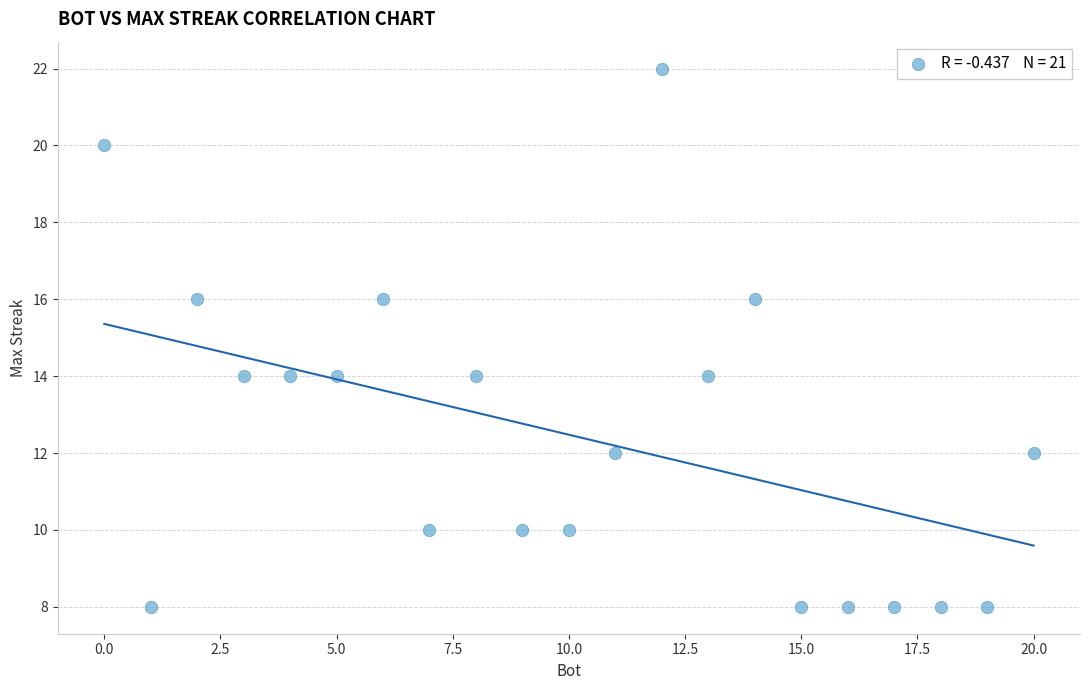

What is the range of Y values (max minus min)?

14